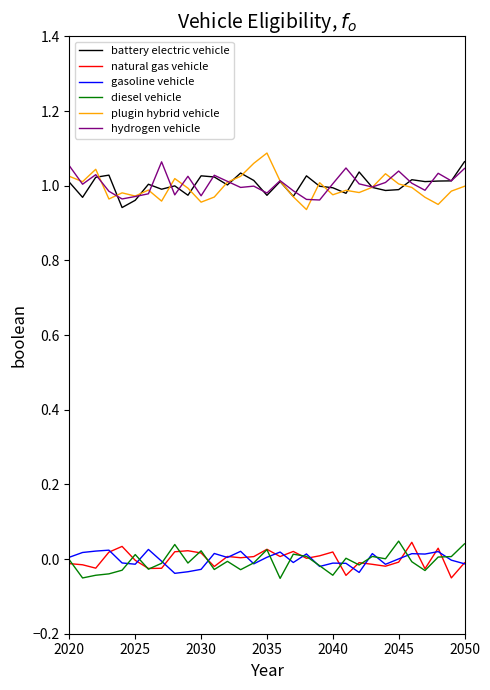

True or false: gasoline vehicle and plugin hybrid vehicle intersect in this chart.

False